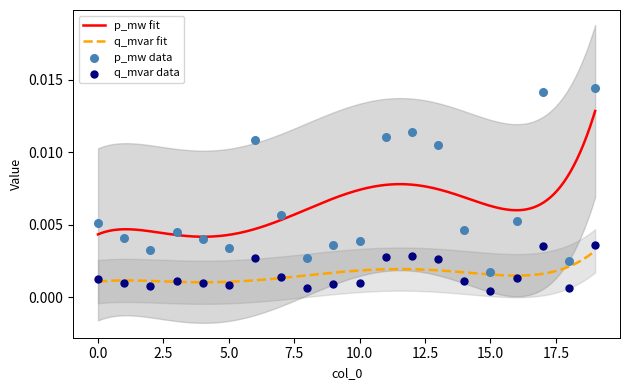

At which category is the sum across all series the highest?

19